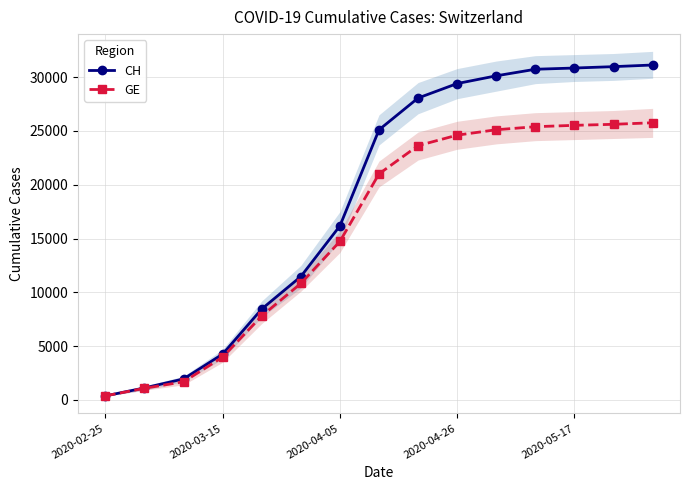

The value of CH at 11 is 46226. True or false?

False